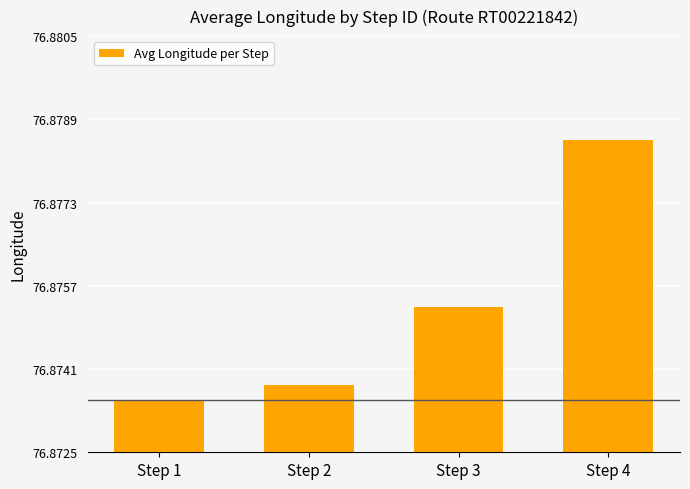

What is the sum of all values?

307.5